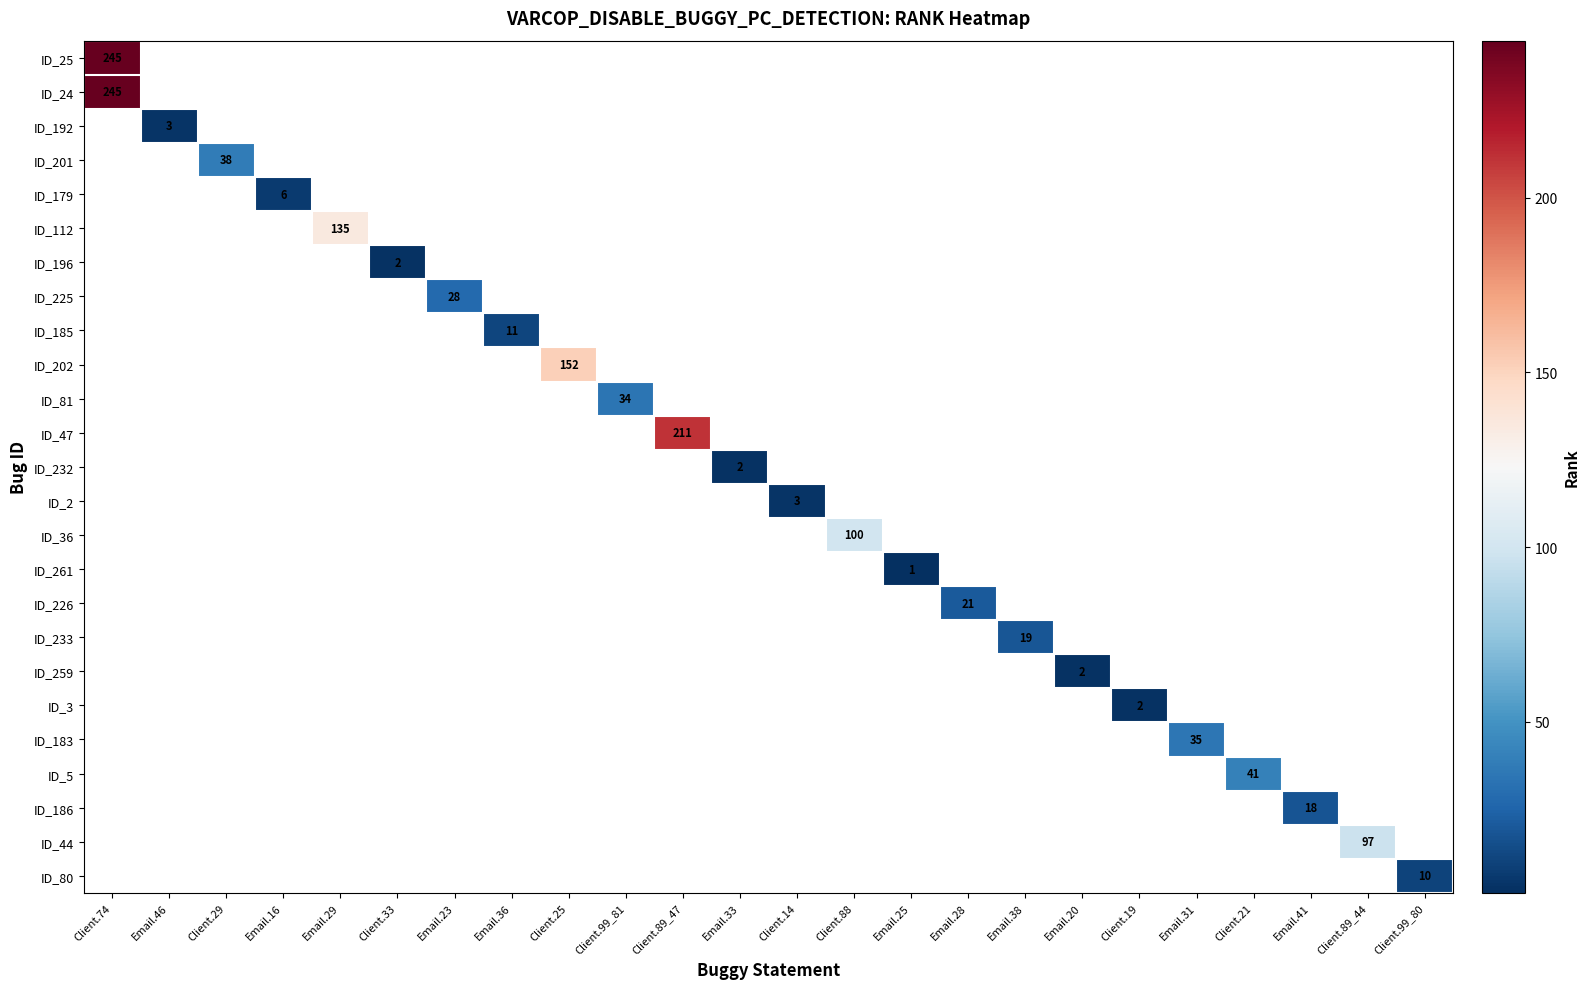

What is the maximum value shown in the chart?

245.0